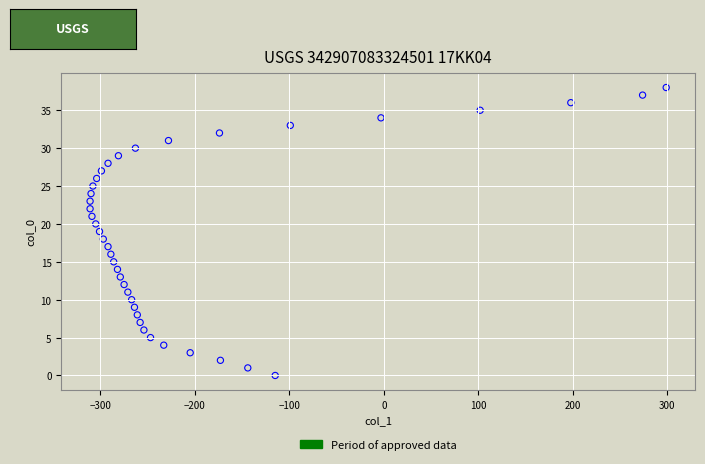

What is the range of Y values (max minus min)?

38